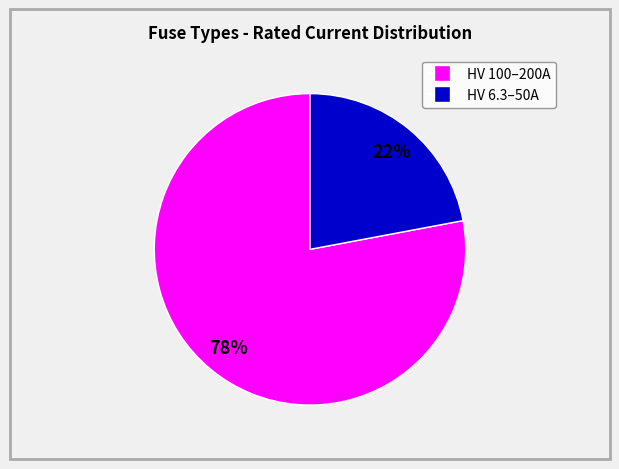

Is there a majority slice in this chart?

Yes